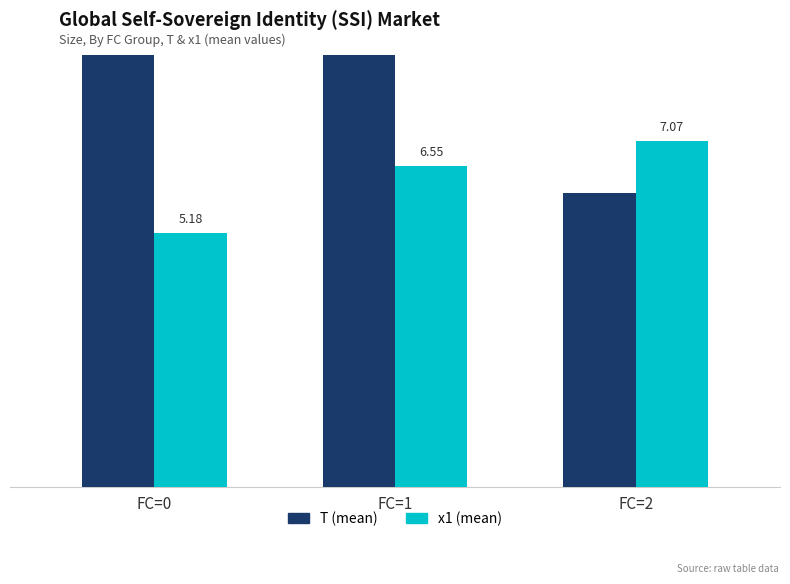

What is the sum of all x1 (mean) values?

18.8